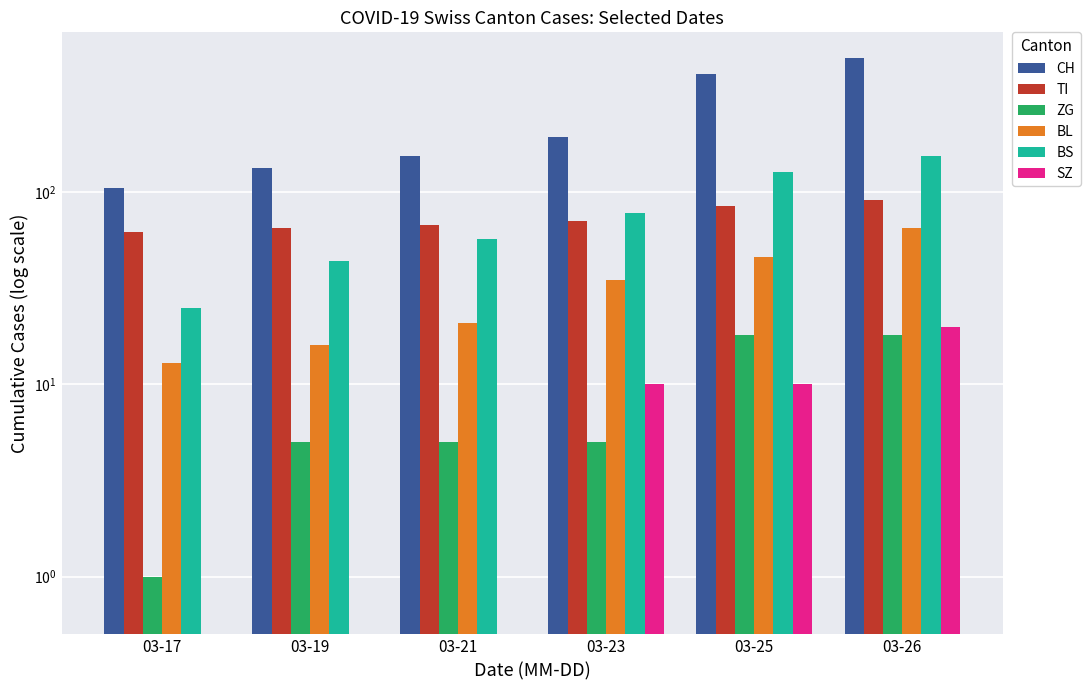

Rank the series by their maximum value, from lowest to highest.

ZG, SZ, BL, TI, BS, CH